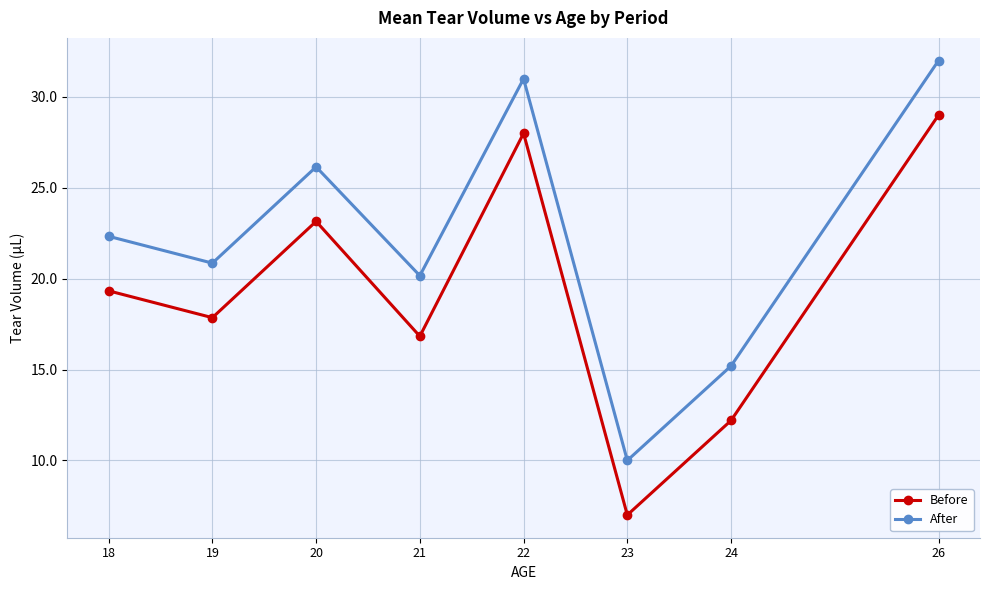

At which category is the sum across all series the highest?

26